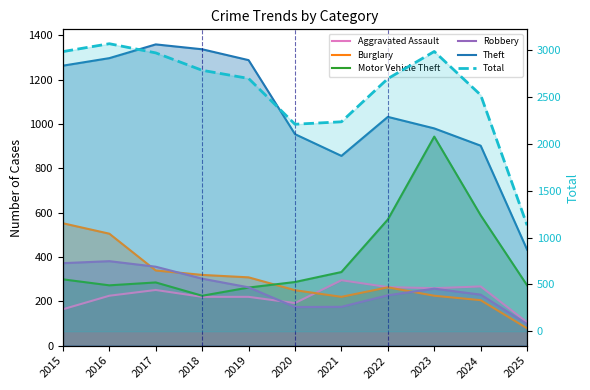

At 2019, list the series in order from smallest to largest.

Aggravated Assault, Motor Vehicle Theft, Robbery, Burglary, Theft, Total